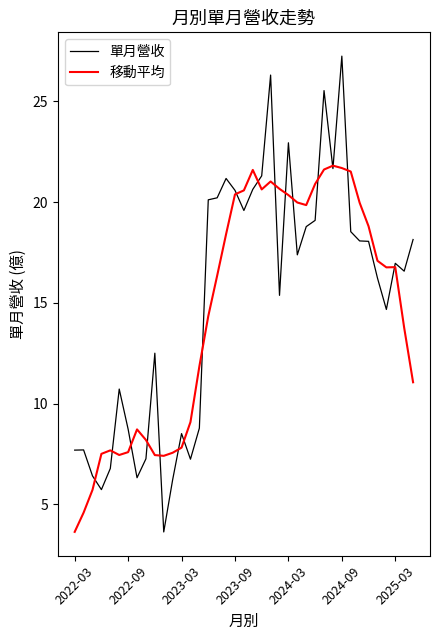

Which series has the largest range (max minus min)?

單月營收